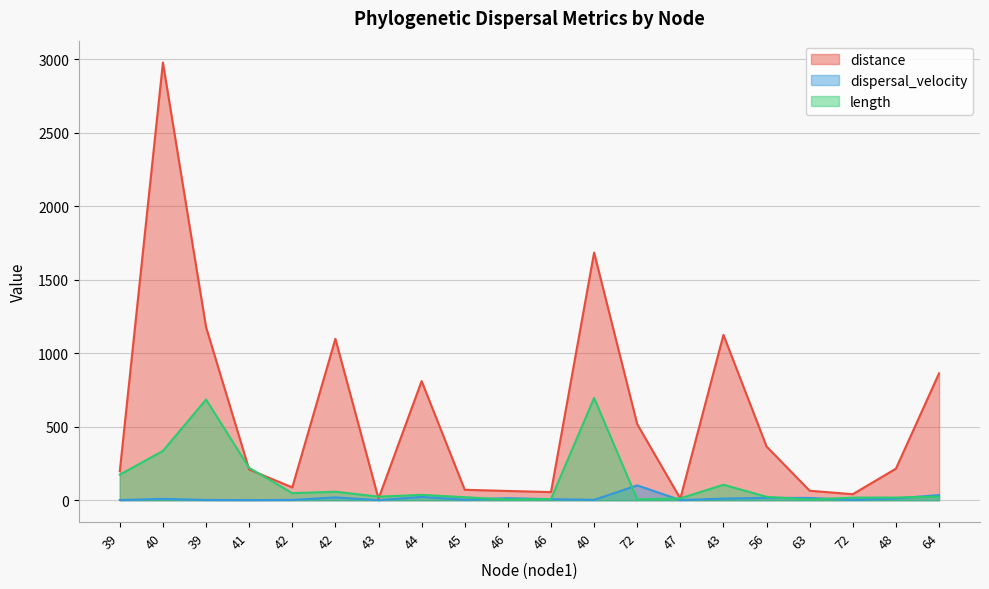

At which category is the sum across all series the highest?

40